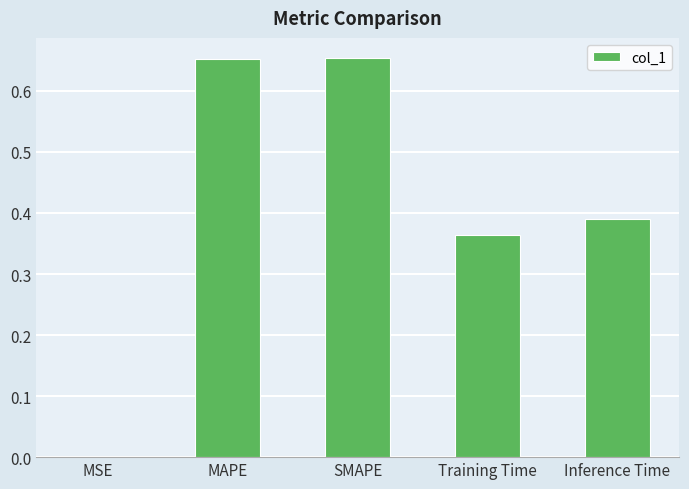

What is the sum of the values at SMAPE and MAPE?

1.3